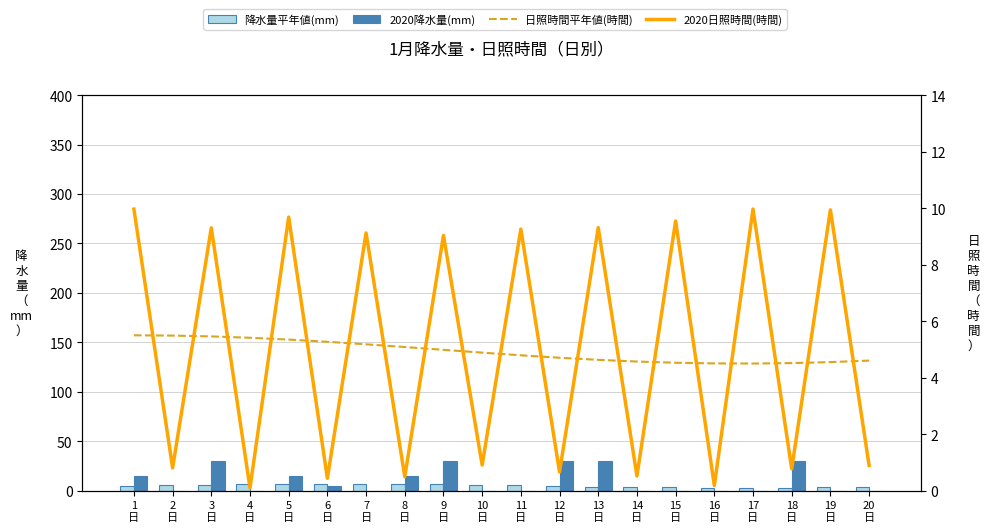

Reading left to right, extract all data points from this chart.

降水量平年値(mm): 1
日=5.0	2
日=5.6	3
日=6.1	4
日=6.6	5
日=6.9	6
日=7.0	7
日=6.9	8
日=6.7	9
日=6.4	10
日=5.9	11
日=5.3	12
日=4.7	13
日=4.1	14
日=3.6	15
日=3.3	16
日=3.0	17
日=3.0	18
日=3.1	19
日=3.5	20
日=3.9
2020降水量(mm): 1
日=15.0	2
日=0.0	3
日=30.0	4
日=0.0	5
日=15.0	6
日=5.0	7
日=0.0	8
日=15.0	9
日=30.0	10
日=0.0	11
日=0.0	12
日=30.0	13
日=30.0	14
日=0.0	15
日=0.0	16
日=0.0	17
日=0.0	18
日=30.0	19
日=0.0	20
日=0.0
日照時間平年値(時間): 1
日=5.5	2
日=5.5	3
日=5.5	4
日=5.4	5
日=5.3	6
日=5.3	7
日=5.2	8
日=5.1	9
日=5.0	10
日=4.9	11
日=4.8	12
日=4.7	13
日=4.6	14
日=4.6	15
日=4.5	16
日=4.5	17
日=4.5	18
日=4.5	19
日=4.6	20
日=4.6
2020日照時間(時間): 1
日=10.0	2
日=0.8	3
日=9.3	4
日=0.1	5
日=9.7	6
日=0.4	7
日=9.1	8
日=0.5	9
日=9.0	10
日=0.9	11
日=9.3	12
日=0.7	13
日=9.3	14
日=0.5	15
日=9.5	16
日=0.2	17
日=10.0	18
日=0.8	19
日=9.9	20
日=0.9